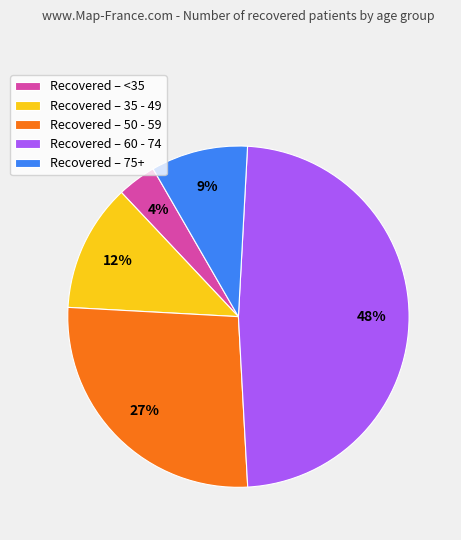

Is there any slice that represents more than half of the pie?

No